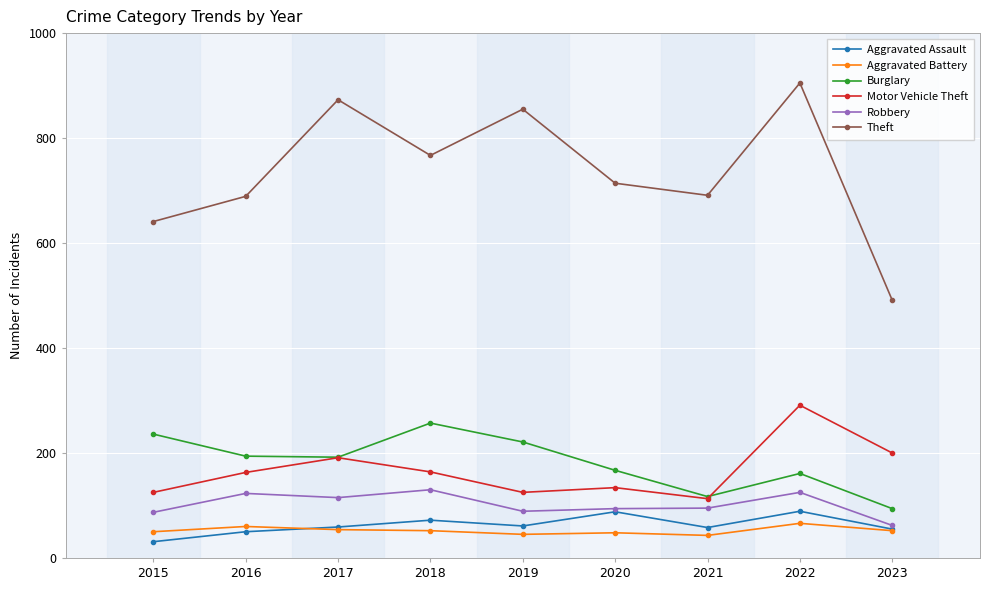

True or false: Motor Vehicle Theft has more than 0 interior local peaks.

True